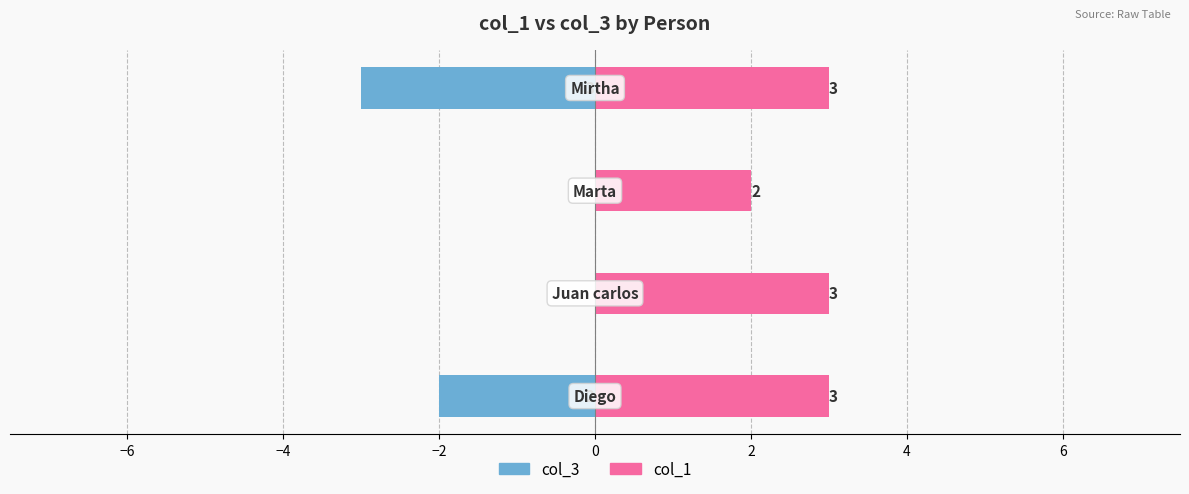

What are all the series names shown in the legend?

col_3, col_1